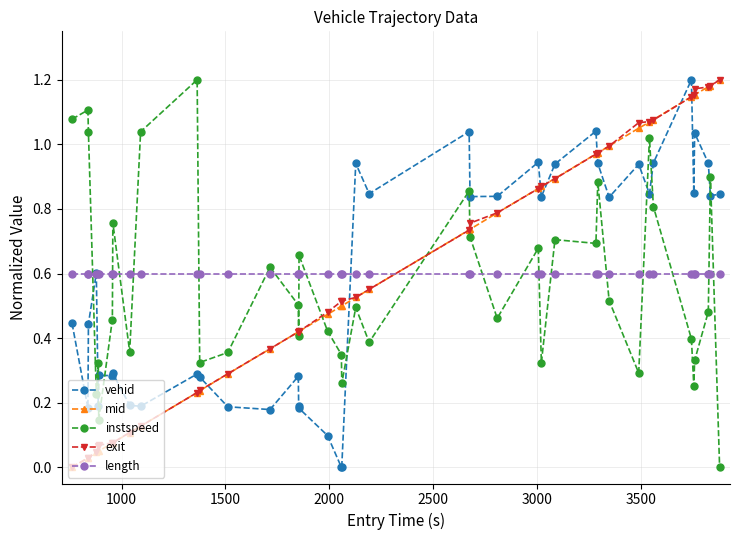

How many times do instspeed and vehid cross each other?

9